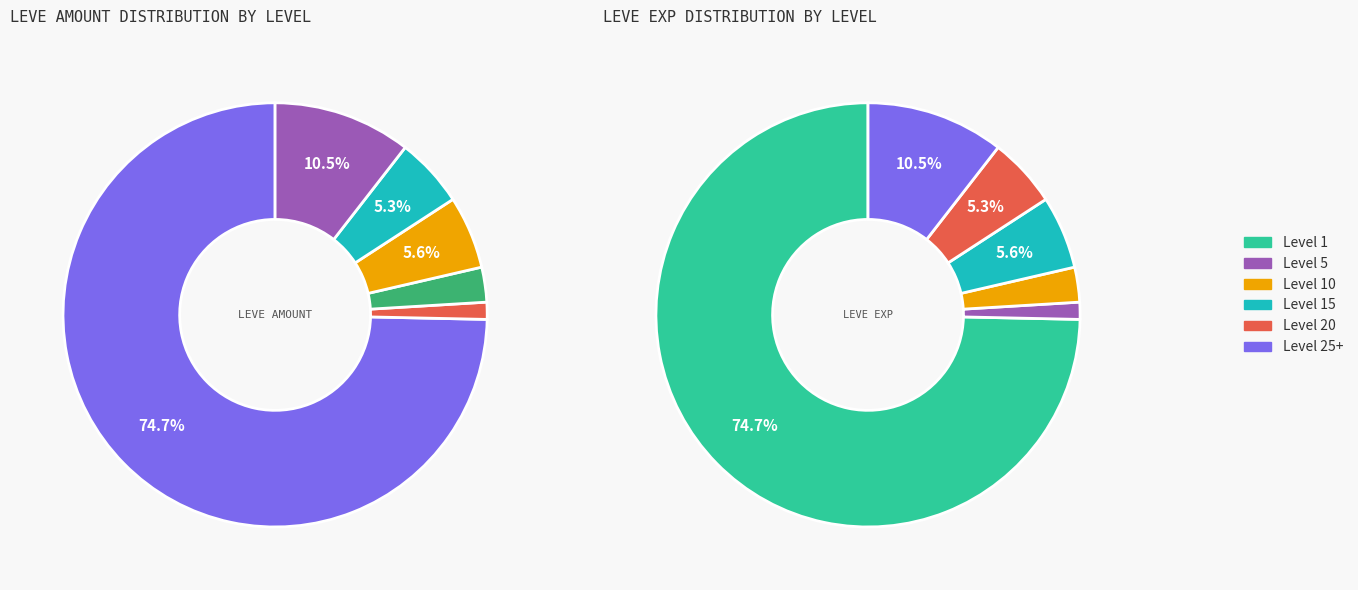

Is 293 the majority of the pie?

No